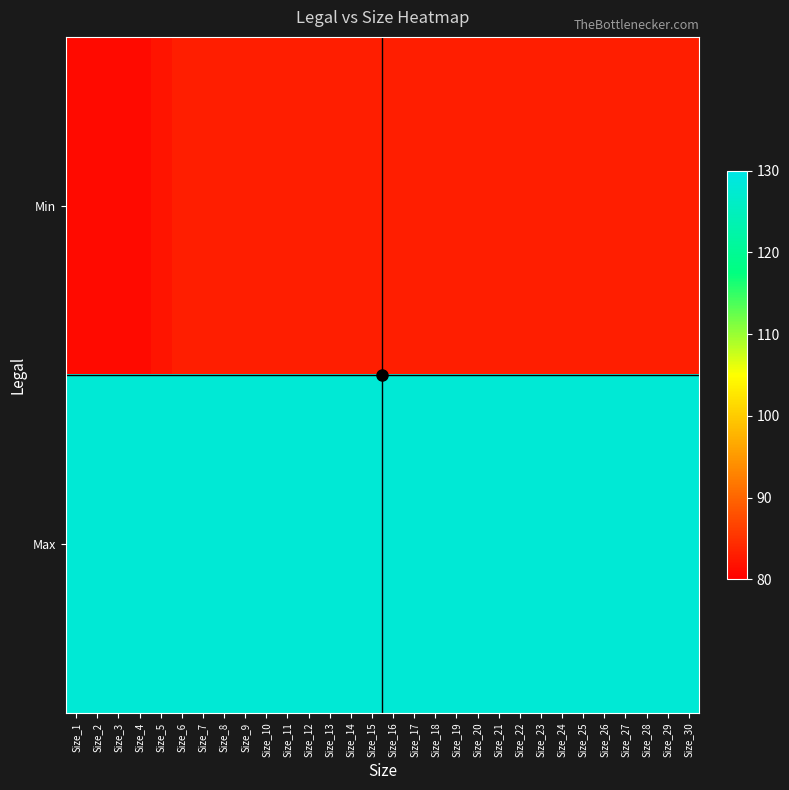

Reading left to right, transcribe all the data shown in this chart.

Min: Size_1=81	Size_2=81	Size_3=81	Size_4=81	Size_5=82	Size_6=83	Size_7=83	Size_8=83	Size_9=83	Size_10=83	Size_11=83	Size_12=83	Size_13=83	Size_14=83	Size_15=83	Size_16=83	Size_17=83	Size_18=83	Size_19=83	Size_20=83	Size_21=83	Size_22=83	Size_23=83	Size_24=83	Size_25=83	Size_26=83	Size_27=83	Size_28=83	Size_29=83	Size_30=83
Max: Size_1=128	Size_2=128	Size_3=128	Size_4=128	Size_5=128	Size_6=128	Size_7=128	Size_8=128	Size_9=128	Size_10=128	Size_11=128	Size_12=128	Size_13=128	Size_14=128	Size_15=128	Size_16=128	Size_17=128	Size_18=128	Size_19=128	Size_20=128	Size_21=128	Size_22=128	Size_23=128	Size_24=128	Size_25=128	Size_26=128	Size_27=128	Size_28=128	Size_29=128	Size_30=128